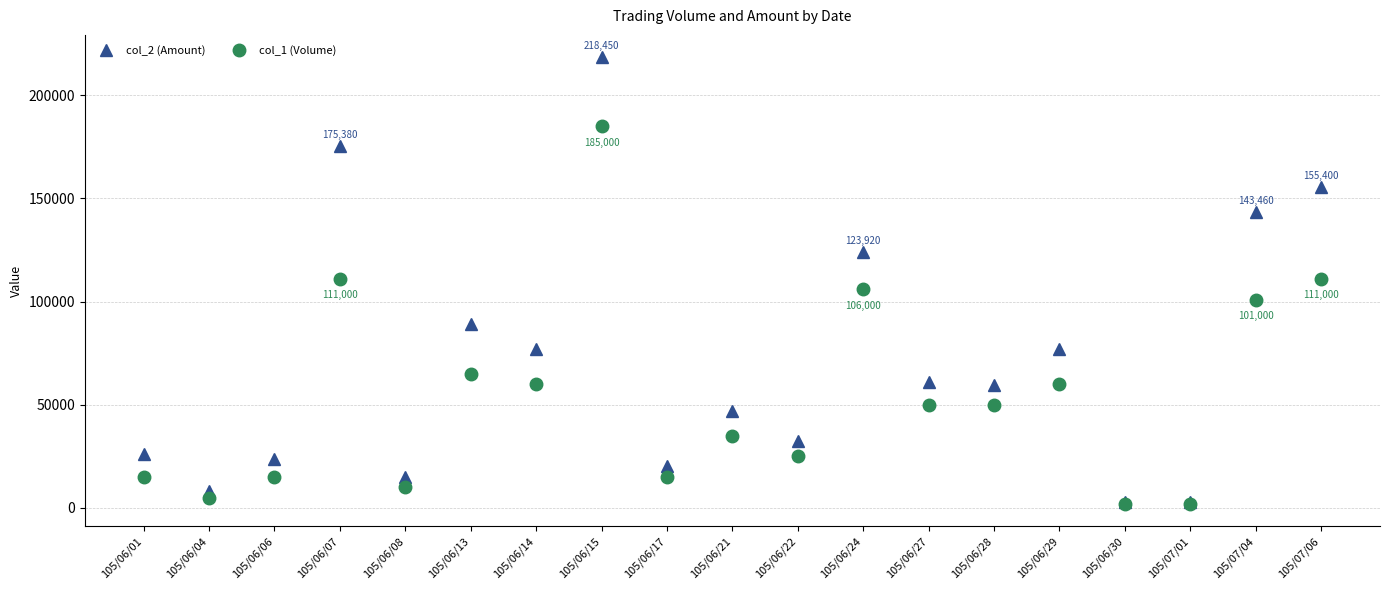

Count the number of categories in the chart.

19